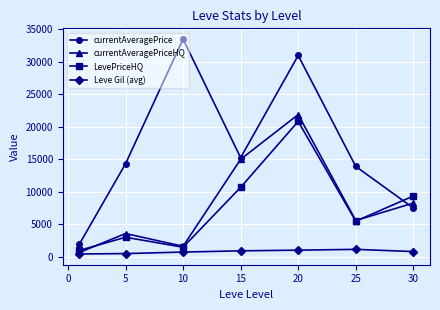

In currentAveragePrice, how many points are higher than both neighbors (excluding endpoints)?

2